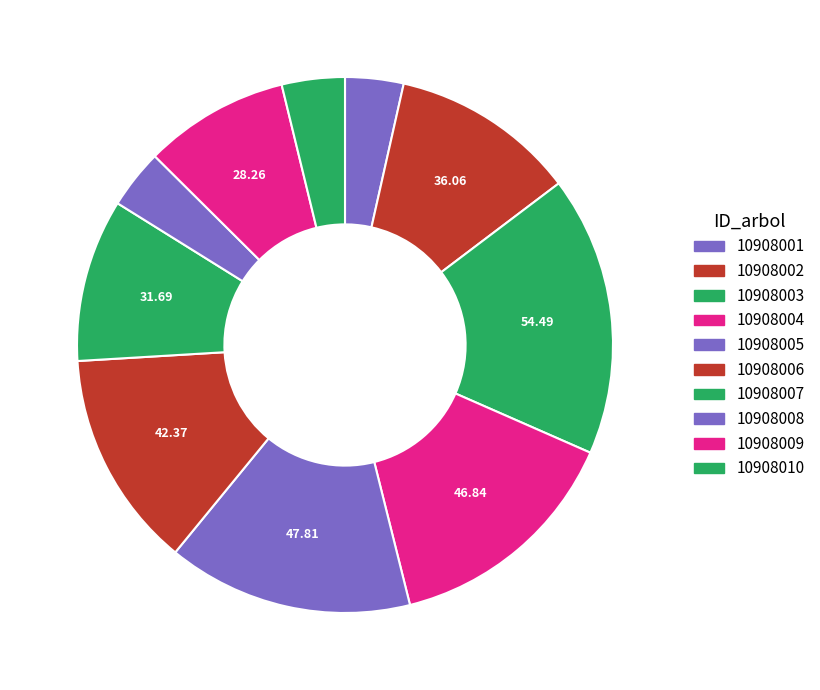

Is it true that 10908010 is 4% of the pie?

True